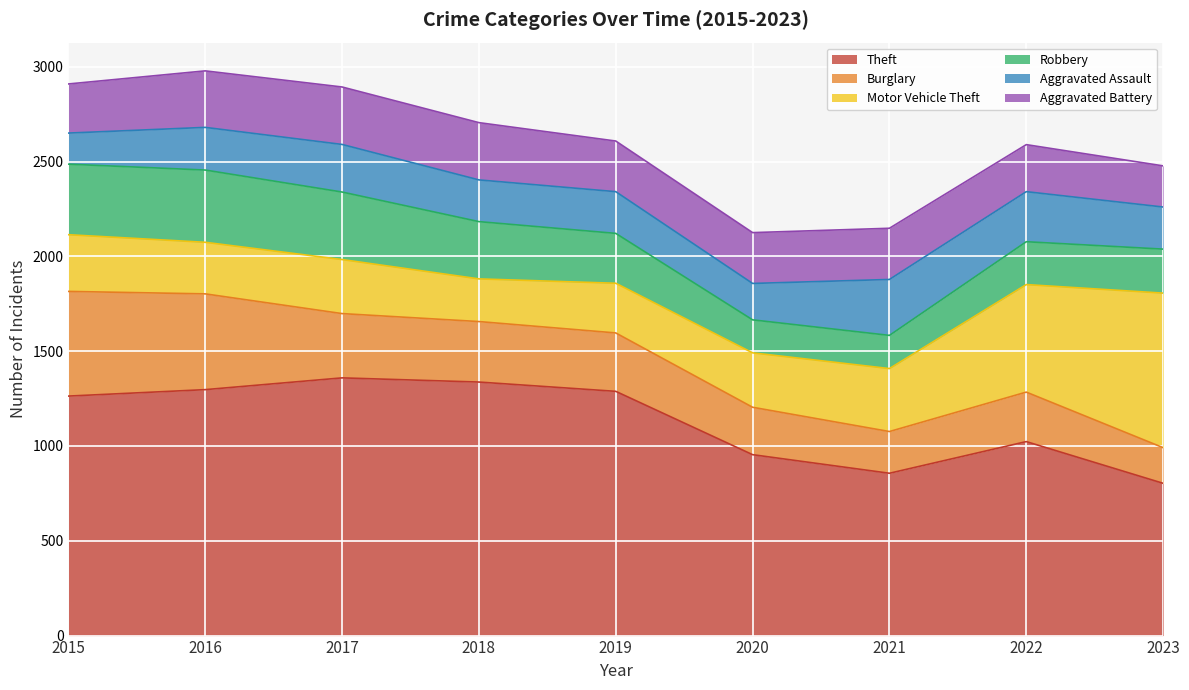

How many data points in Aggravated Battery are less than 268?

4